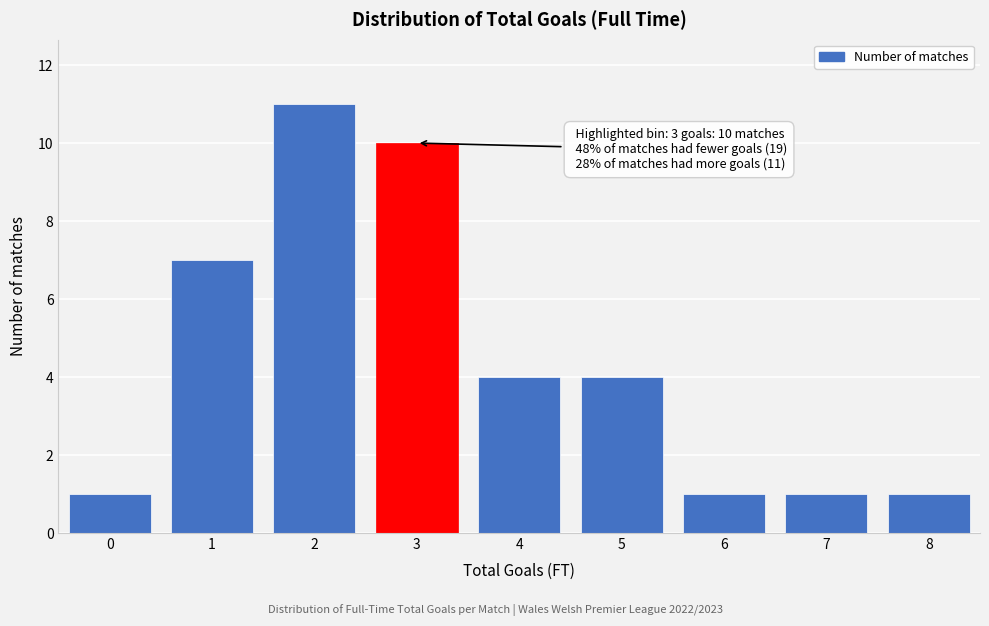

Reading left to right, extract all data points from this chart.

0=1	1=7	2=11	3=10	4=4	5=4	6=1	7=1	8=1